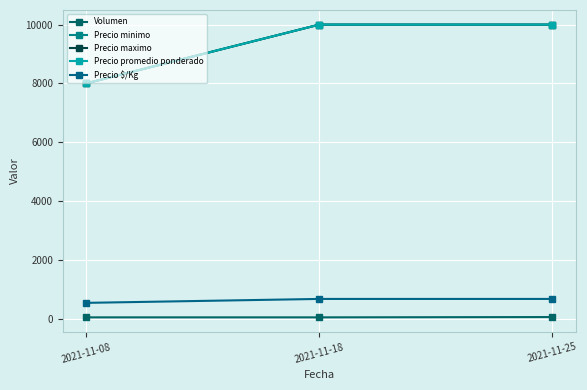

Rank the series by their maximum value, from highest to lowest.

Precio minimo, Precio maximo, Precio promedio ponderado, Precio $/Kg, Volumen